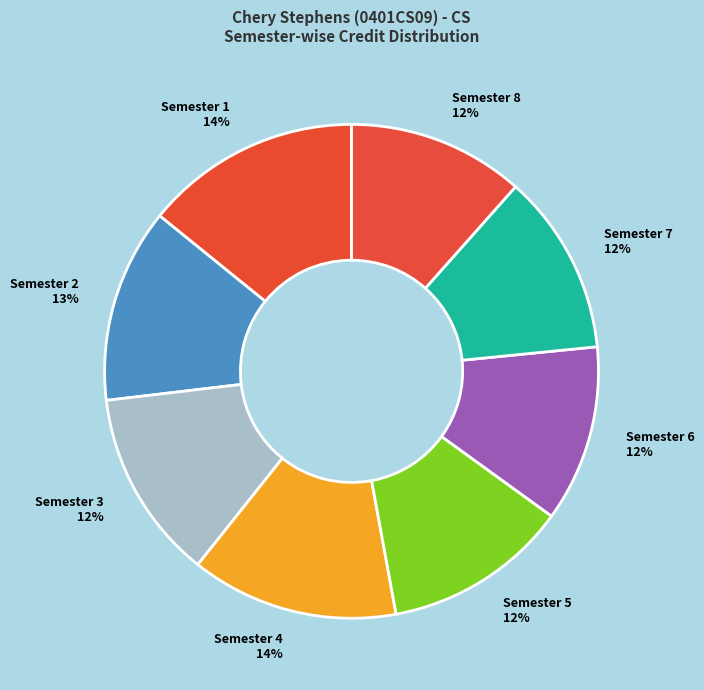

To the nearest percent, what is the combined percentage of Semester 4 and Semester 5?

26%